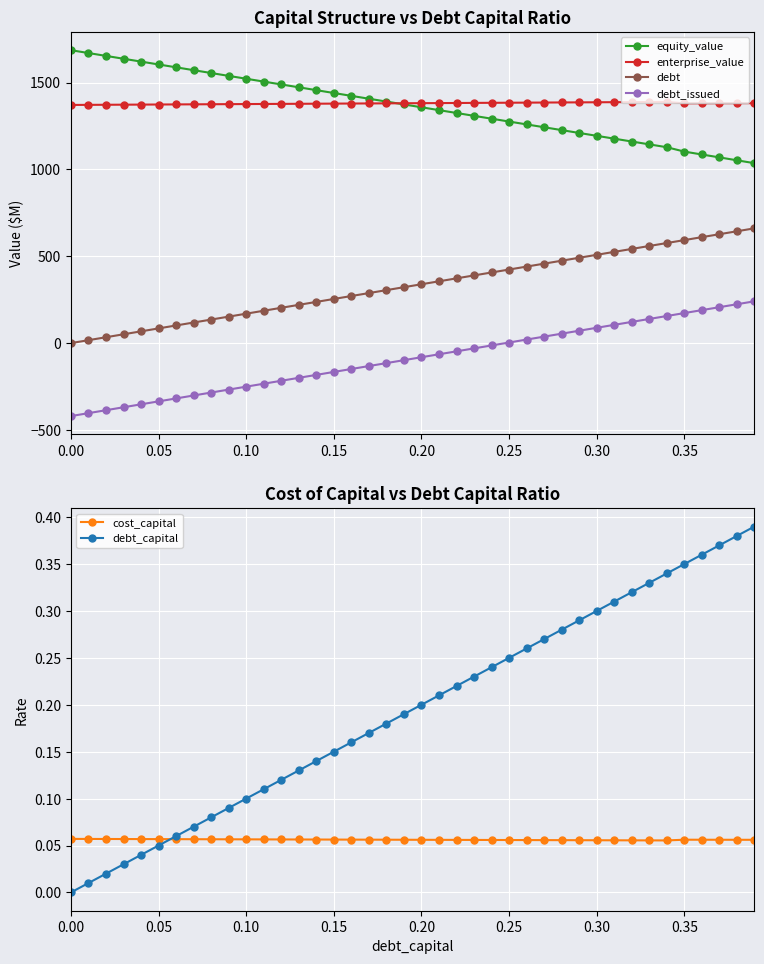

What is the sum of all cost_capital values?

2.2